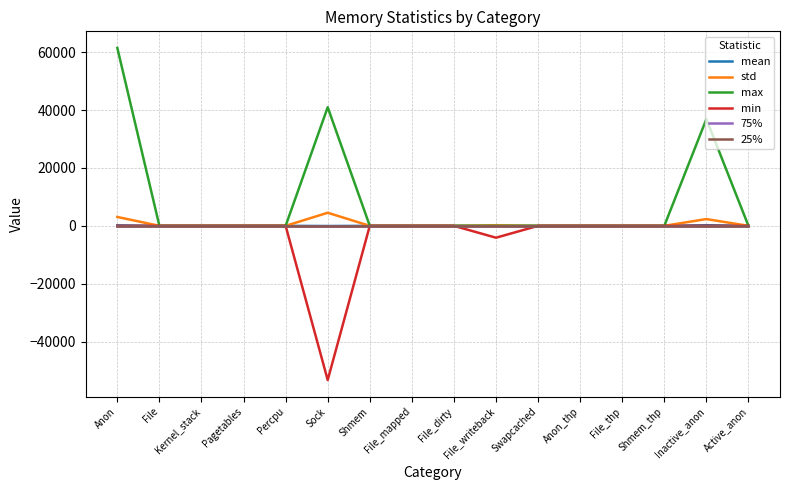

What is the sum of the max values at Inactive_anon and File?

36864.0